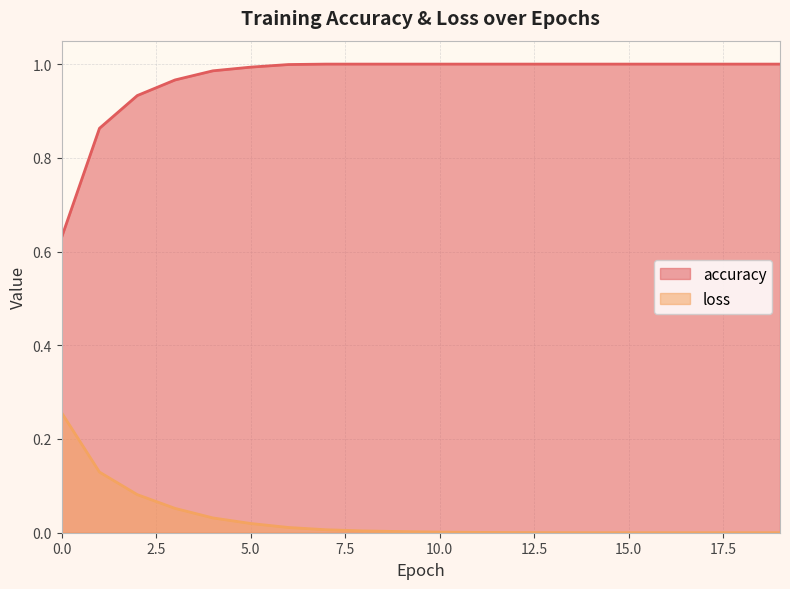

Is it true that accuracy equals 1.0 at 15?

True